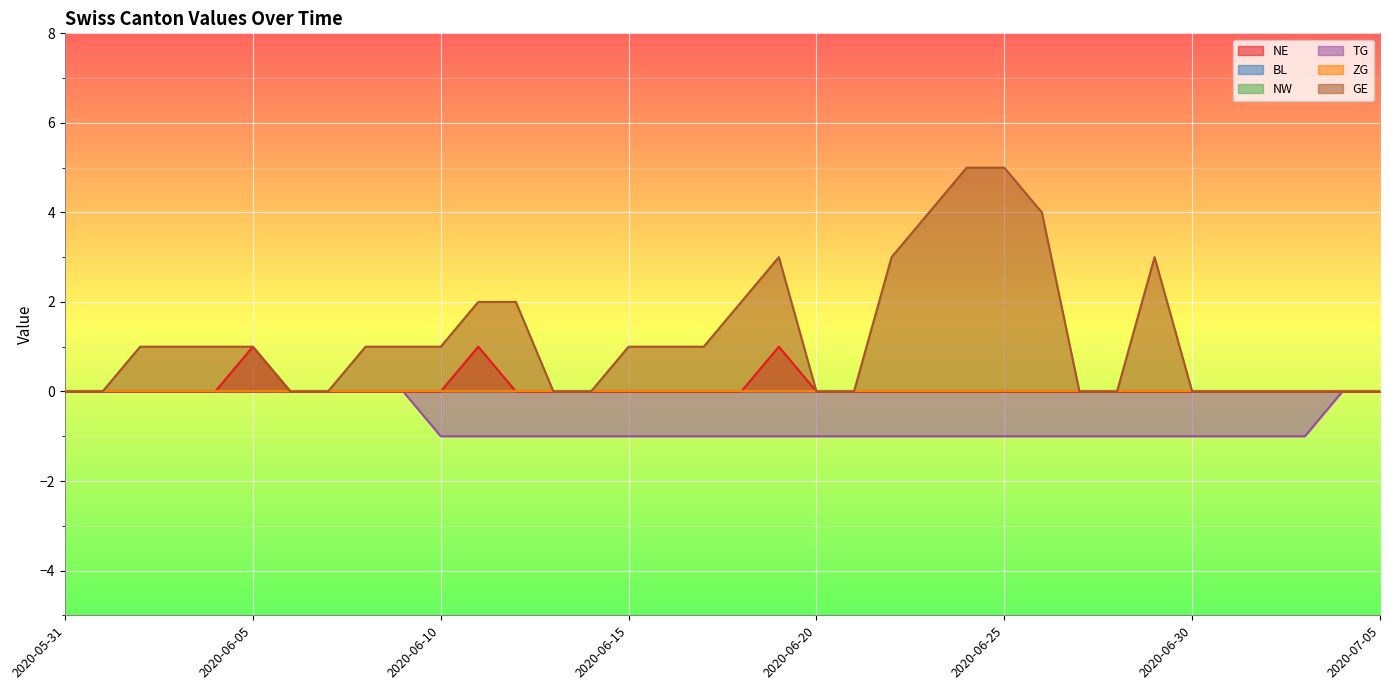

At which category is the sum across all series the highest?

2020-06-24